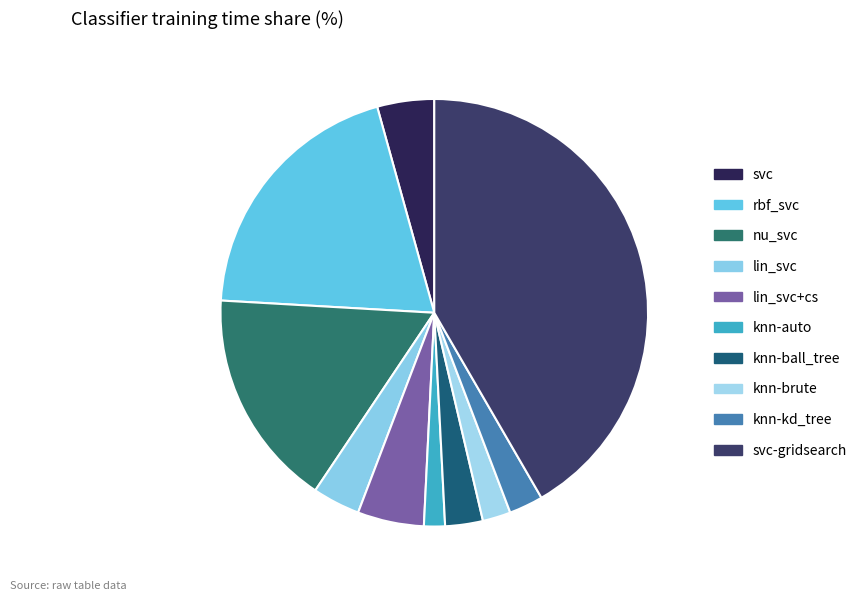

Count the number of slices in the pie.

10